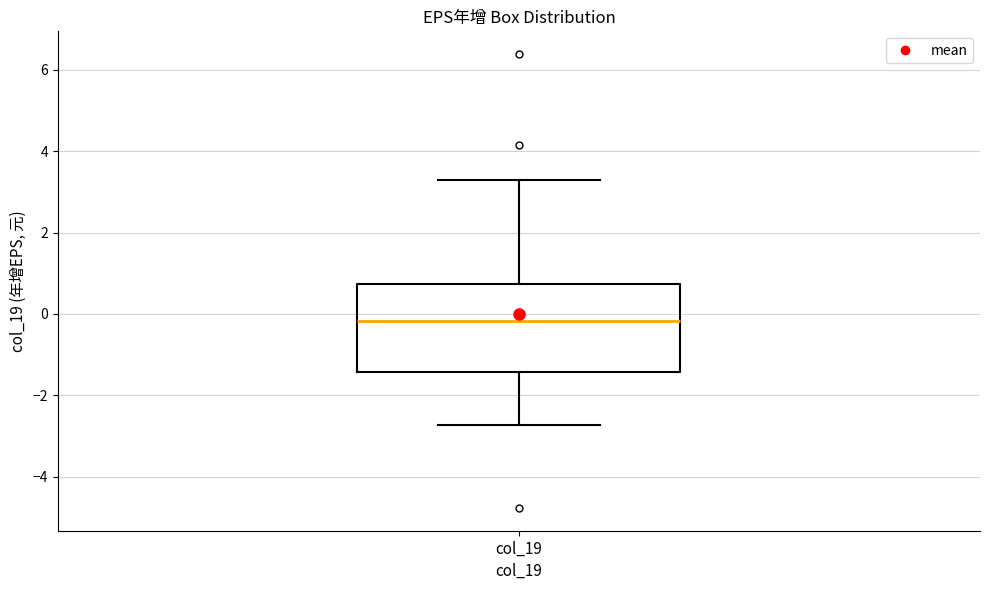

Where does the lower whisker of the box for col_19 end on the y-axis? The values are not printed on the chart, so give them approximately, as read against the axis.

-2.8